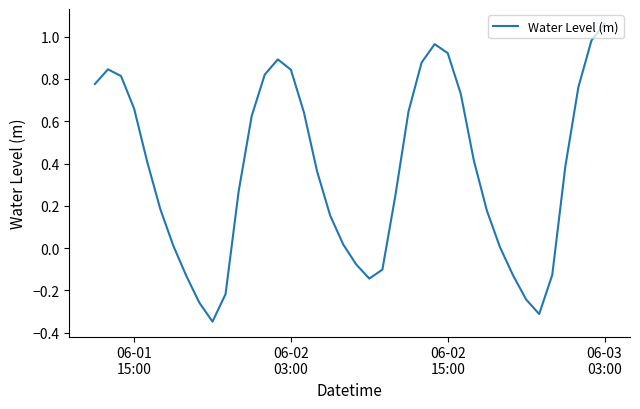

How many lines are shown in the chart?

1